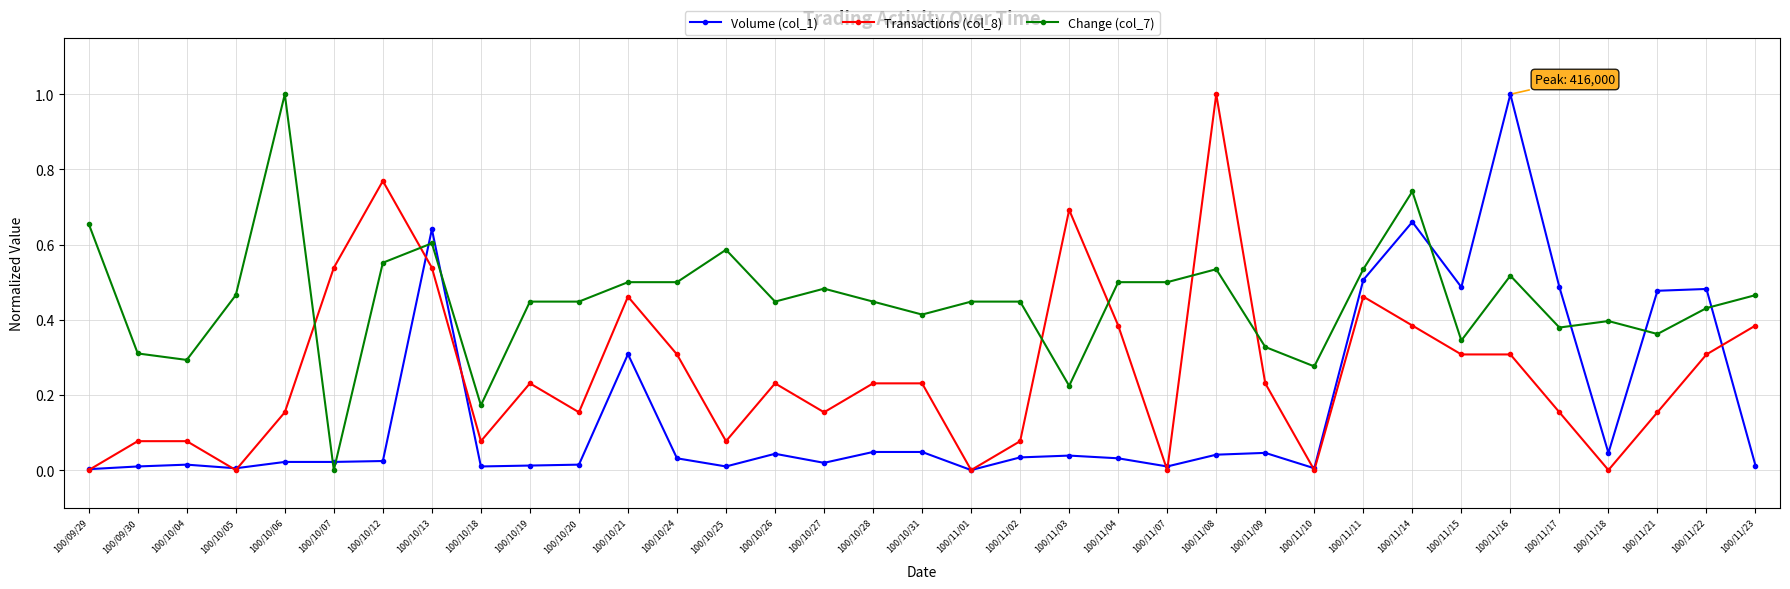

What is the label of the 14th point from the left?

100/10/25